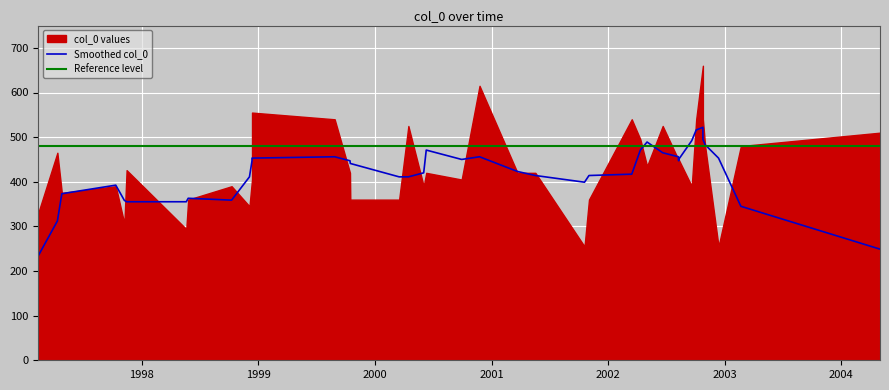

What is the sum of all values?

17301